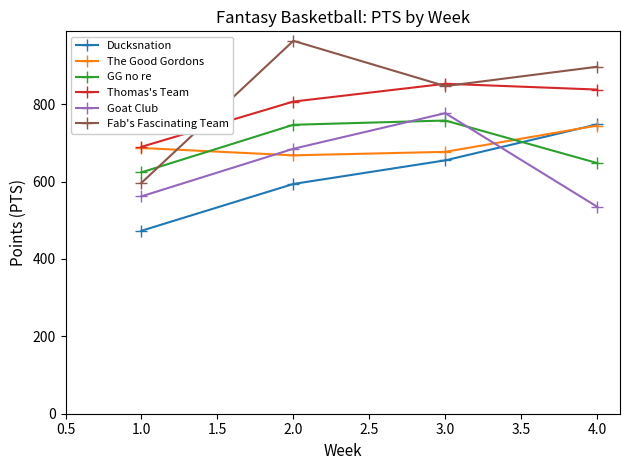

What is the value of the Goat Club point at the 3rd from the left?

777